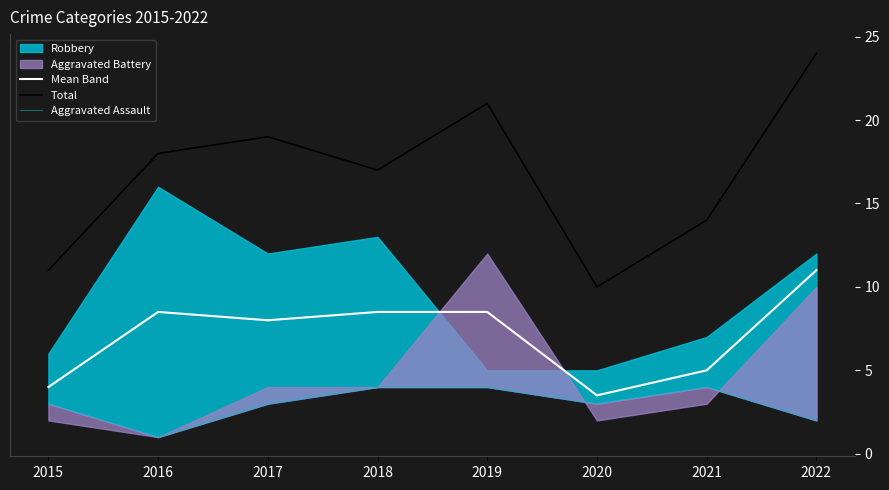

True or false: Total and Mean Band cross at least once.

False